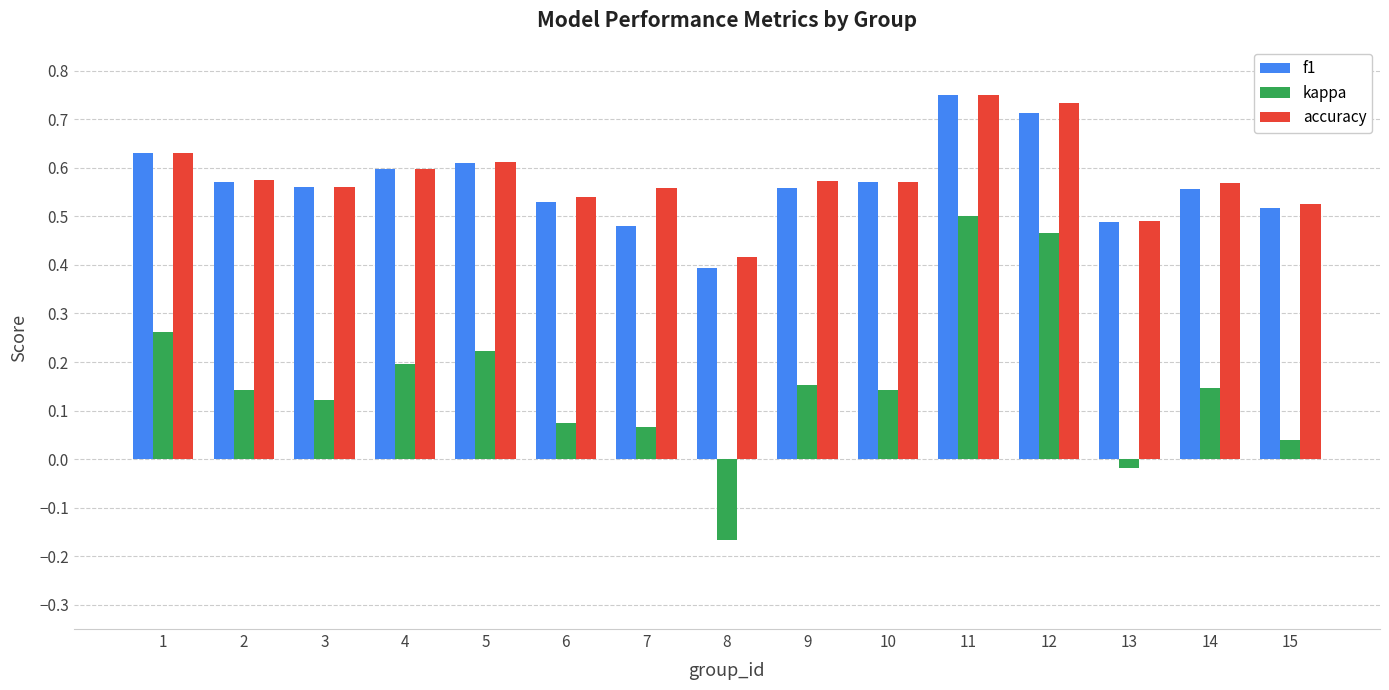

How many values in the kappa series are below 0?

2